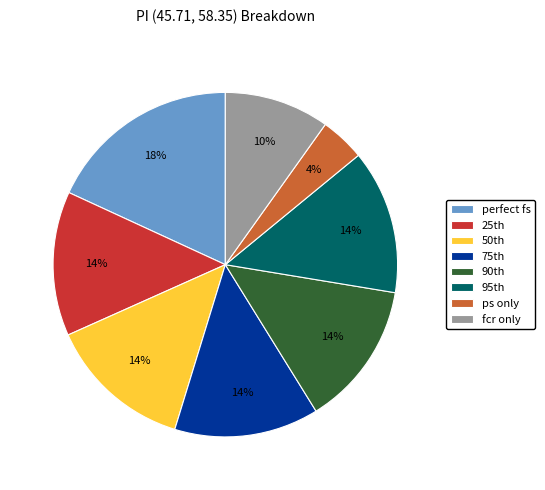

What is the smallest slice in the pie chart?

ps only